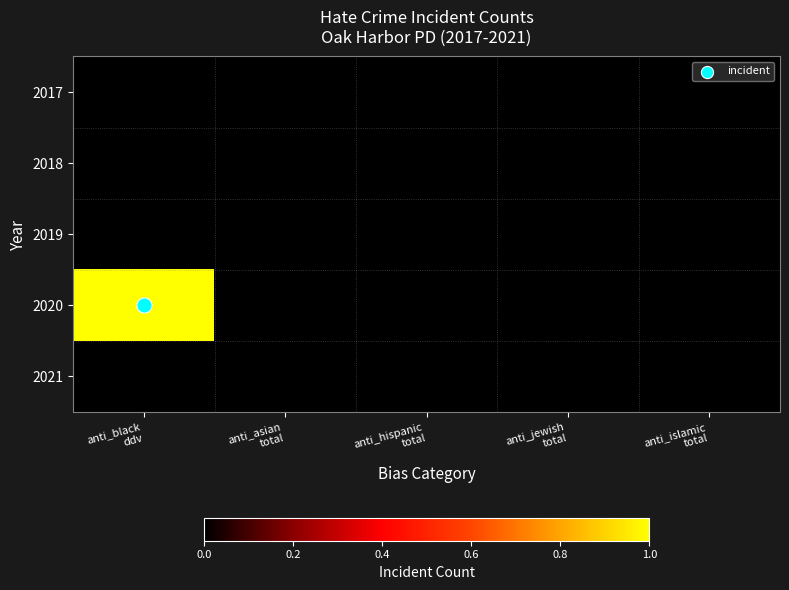

At anti_jewish total, list the series in order from largest to smallest.

2017, 2018, 2019, 2020, 2021